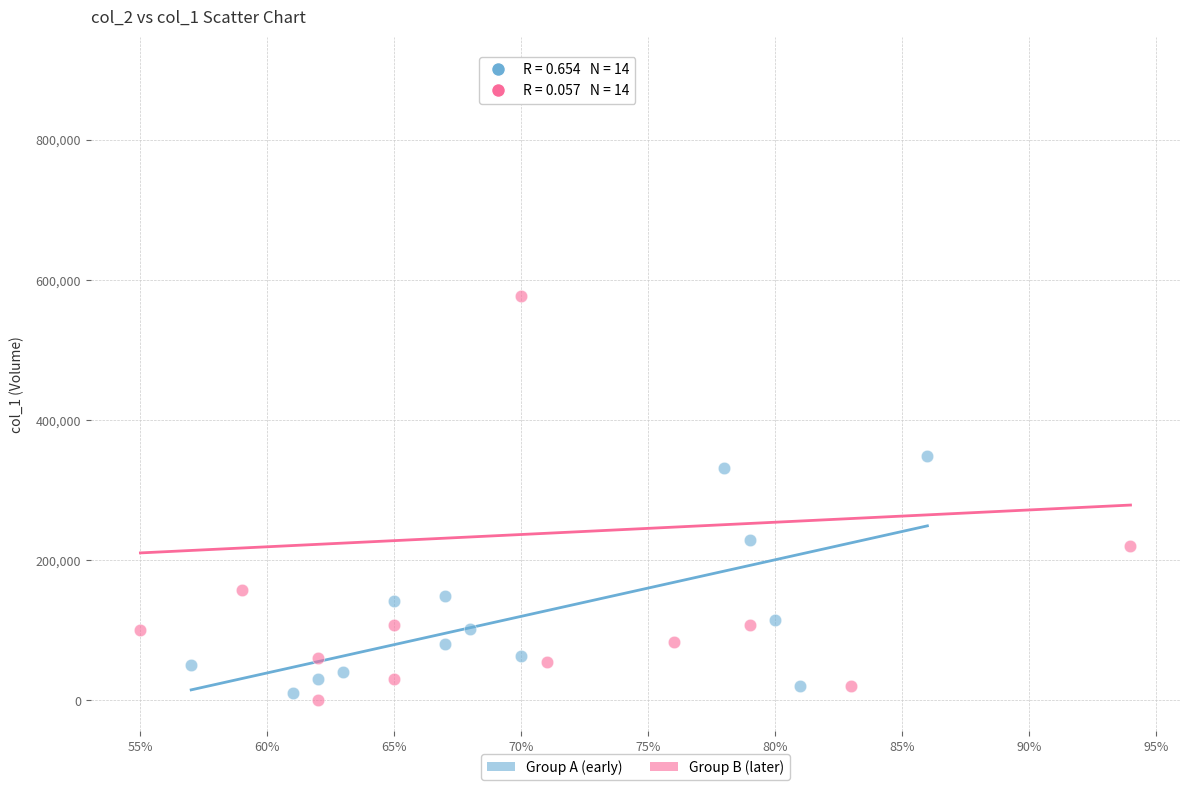

Which series contains the highest Y value?

Group B (later)